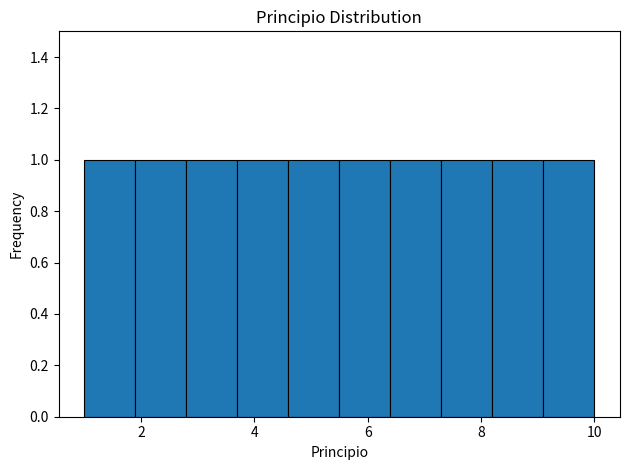

Reading left to right, transcribe this chart: for each bar, give the range it covers on the x-axis and its height. Neither the bar edges nor the heights are printed on the chart, so give them approximately, as read against the axes.

1.0 to 1.9: 1
1.9 to 2.8: 1
2.8 to 3.7: 1
3.7 to 4.6: 1
4.6 to 5.5: 1
5.5 to 6.4: 1
6.4 to 7.3: 1
7.3 to 8.2: 1
8.2 to 9.1: 1
9.1 to 10.0: 1